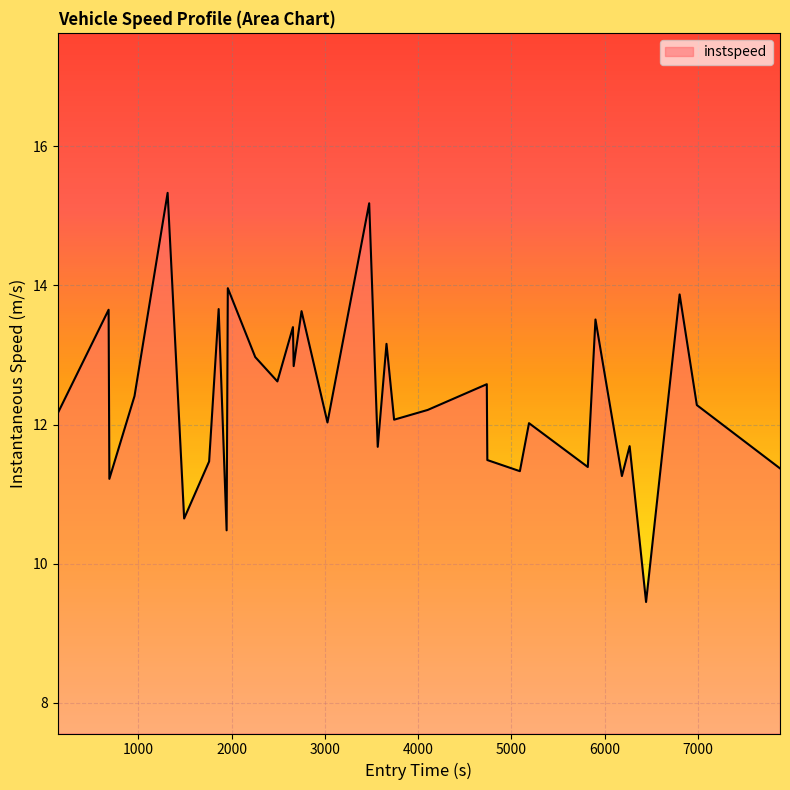

What is the difference between the maximum and minimum values?

5.9